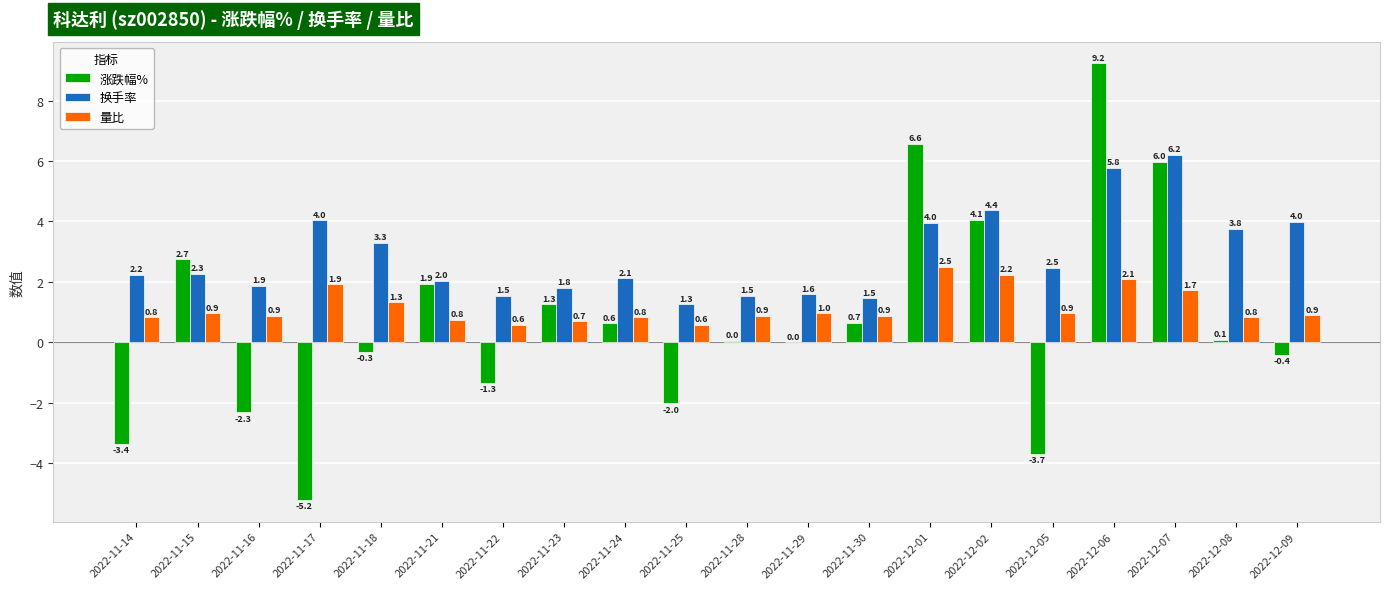

At which category is the sum across all series the highest?

2022-12-06